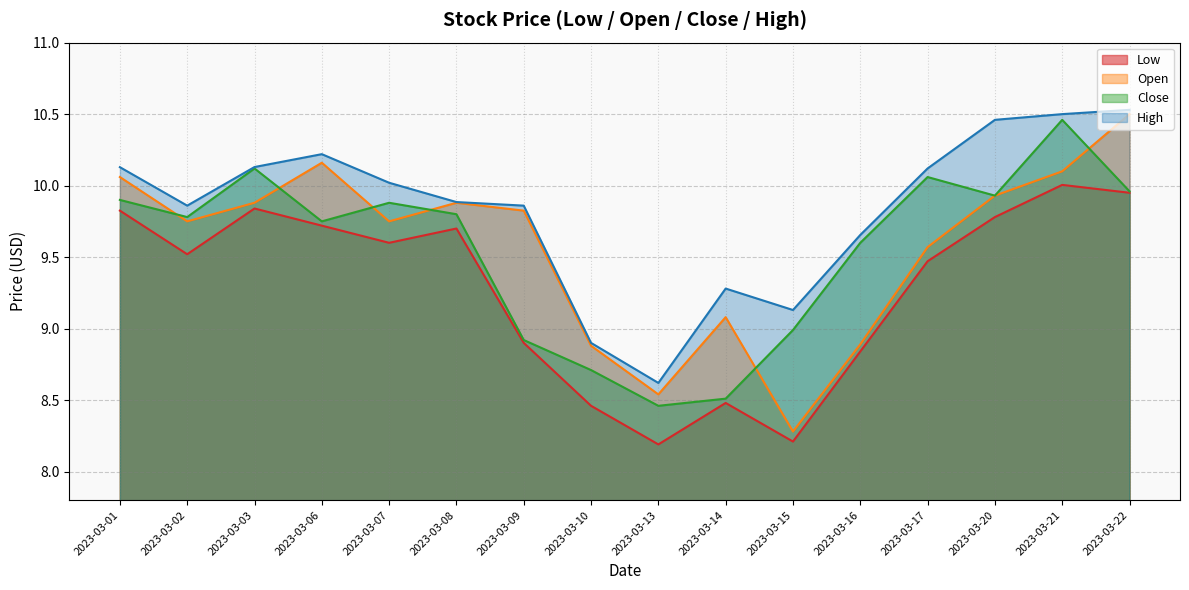

True or false: Open has more than 1 interior local peaks.

True